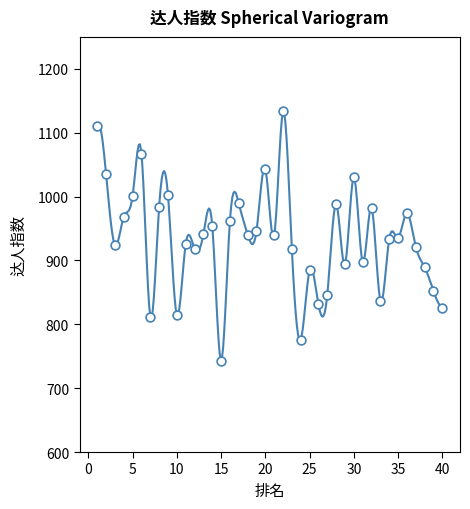

What is the range of Y values (max minus min)?

391.0